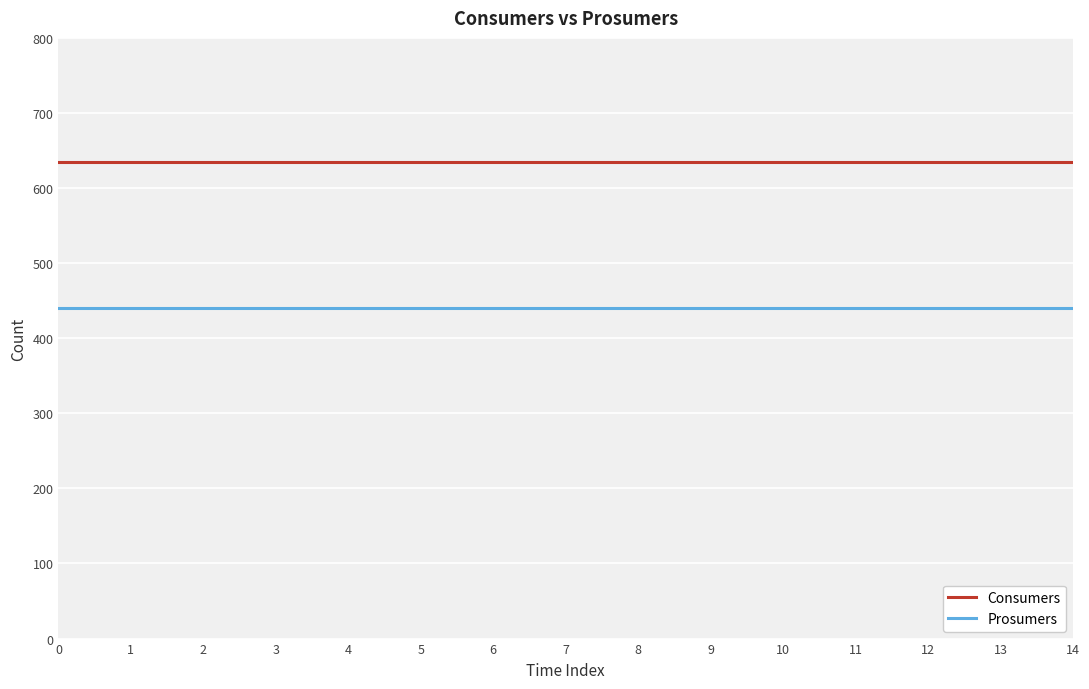

What is the maximum value shown in the chart?

635